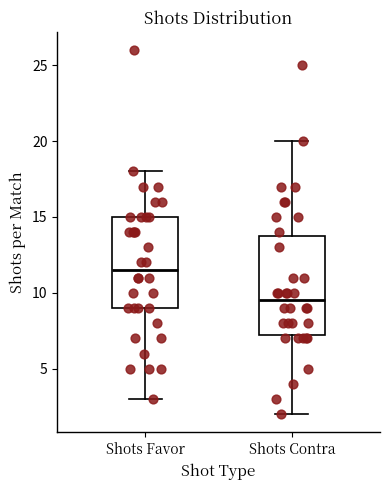

Which box's median line is the lowest?

Shots Contra